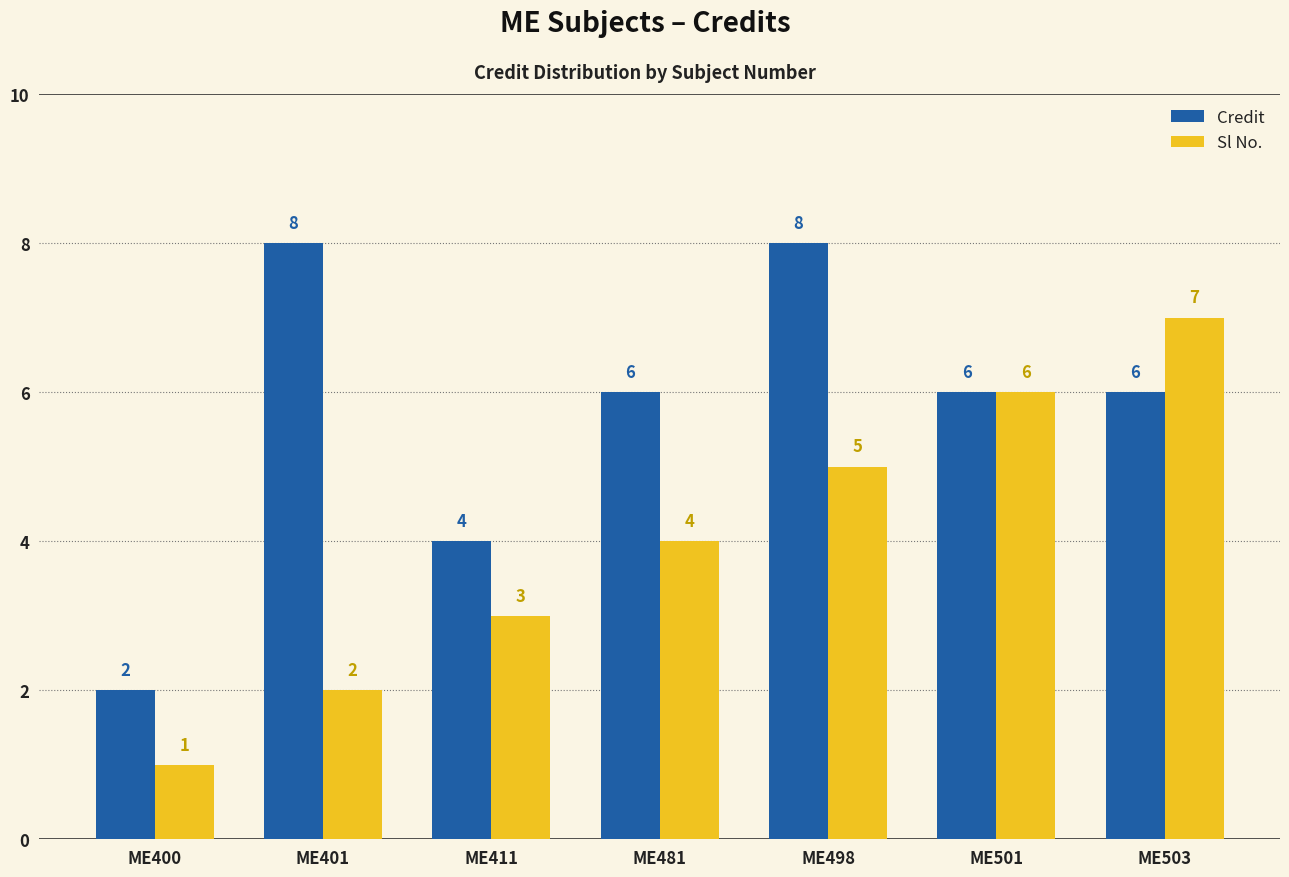

Is the value of Credit at ME411 greater than the value of Sl No. at ME400?

Yes